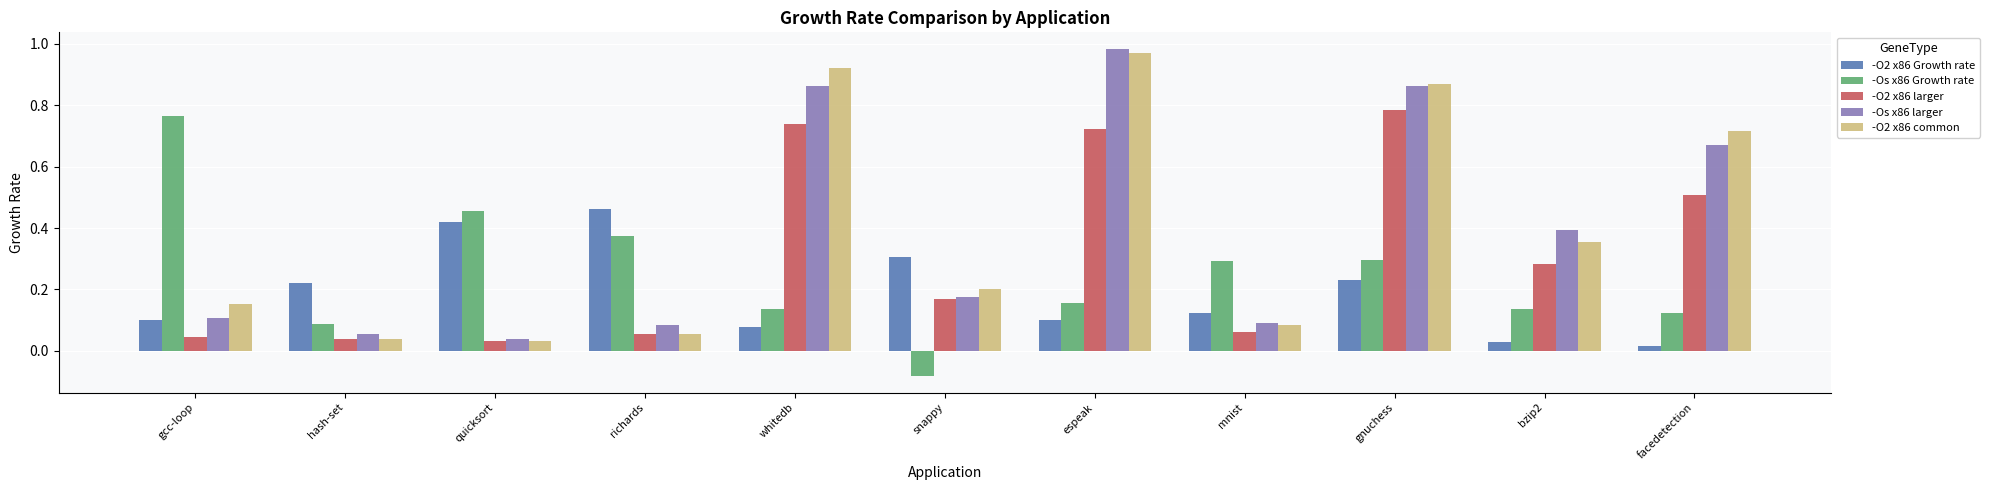

What is the difference between the highest and lowest values at gnuchess?

0.6